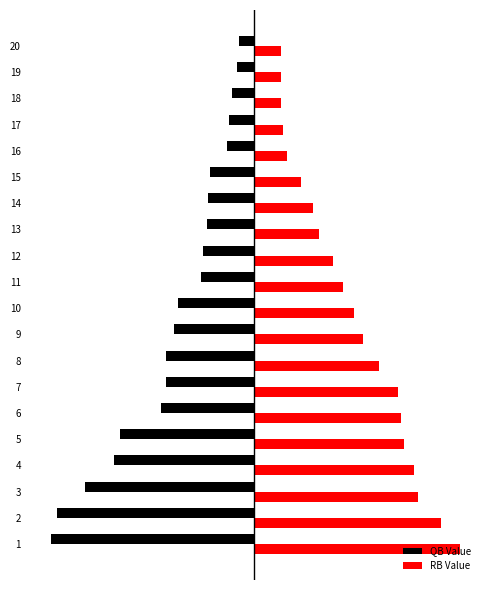

List the series in order of their overall mean, highest first.

RB Value, QB Value